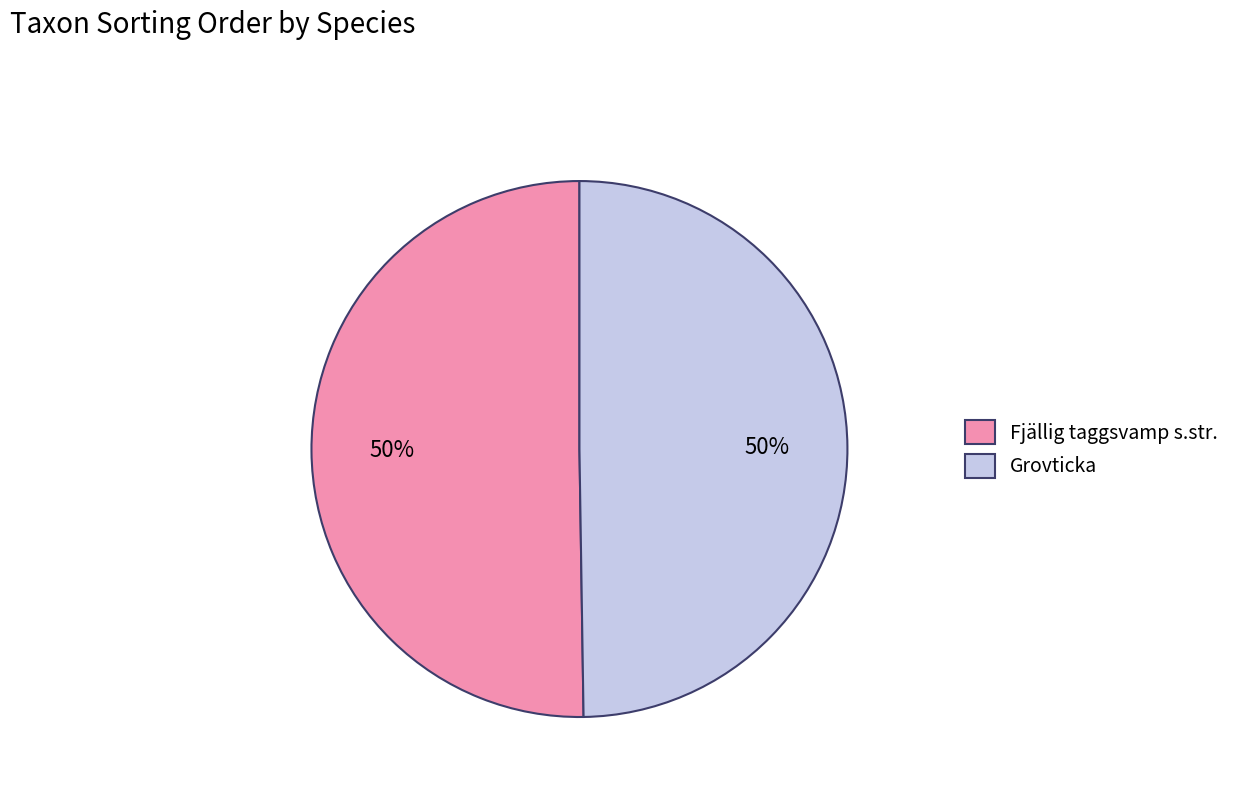

True or false: Fjällig taggsvamp s.str. accounts for 50% of the total.

True